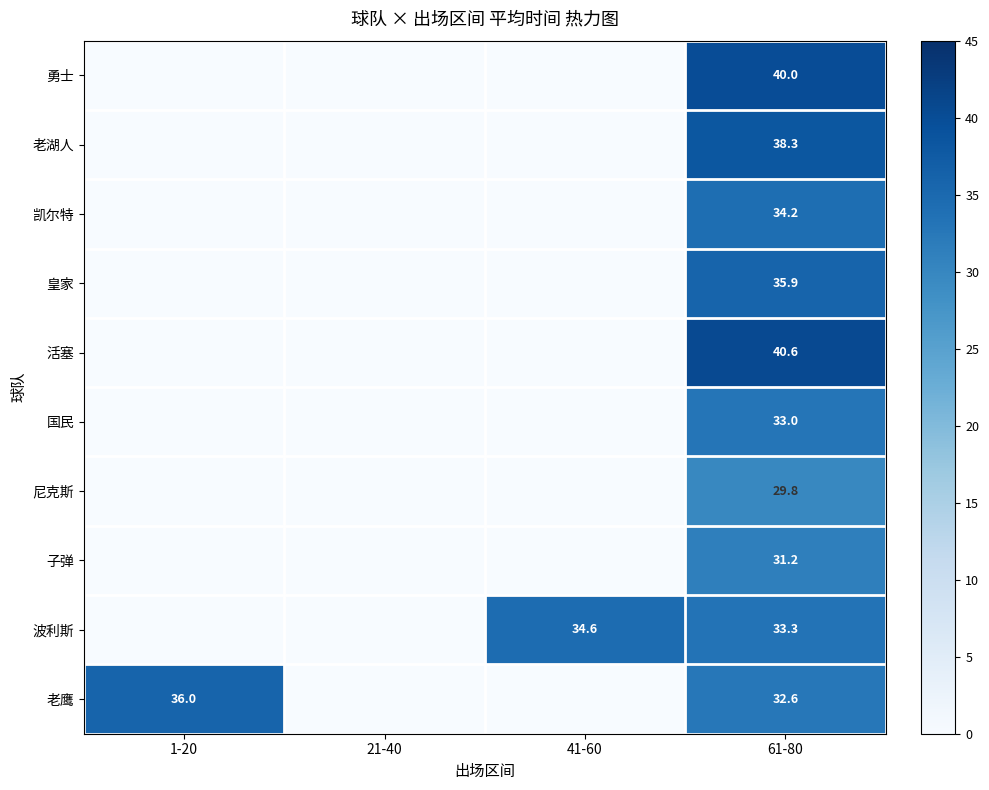

What is the spread (max minus min) of values at 61-80?

10.8